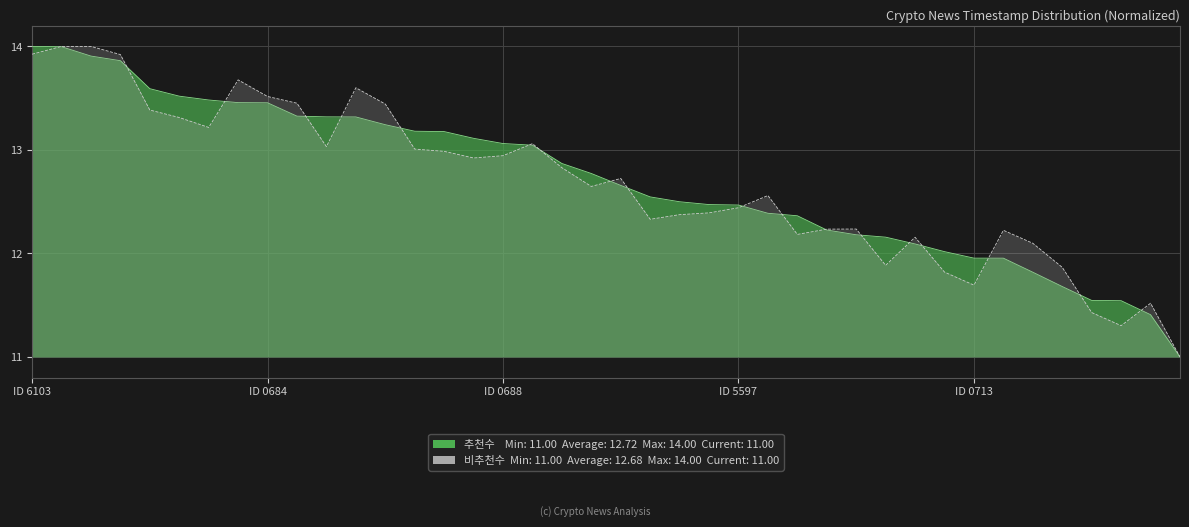

What is the minimum value for 추천수?

11.0